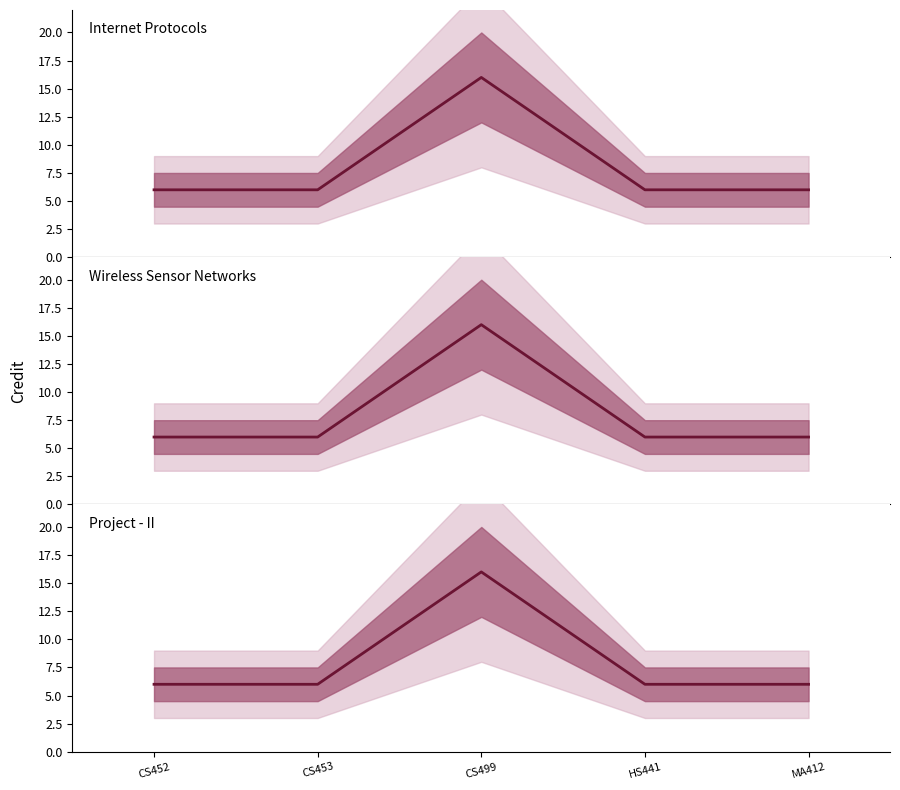

Where is Internet Protocols nearest to the value 11?

CS452